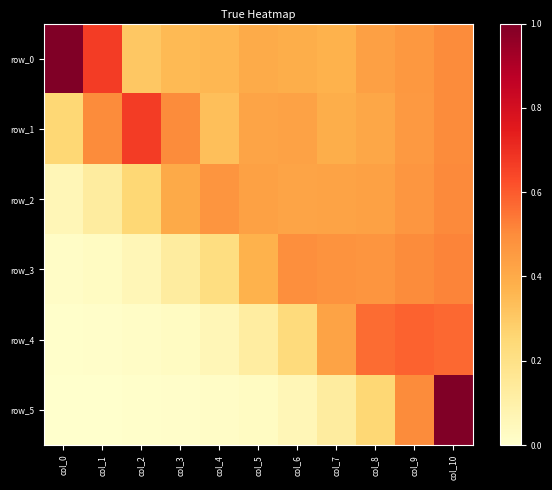

Between col_5 and col_6, which series saw the biggest shift?

row_3